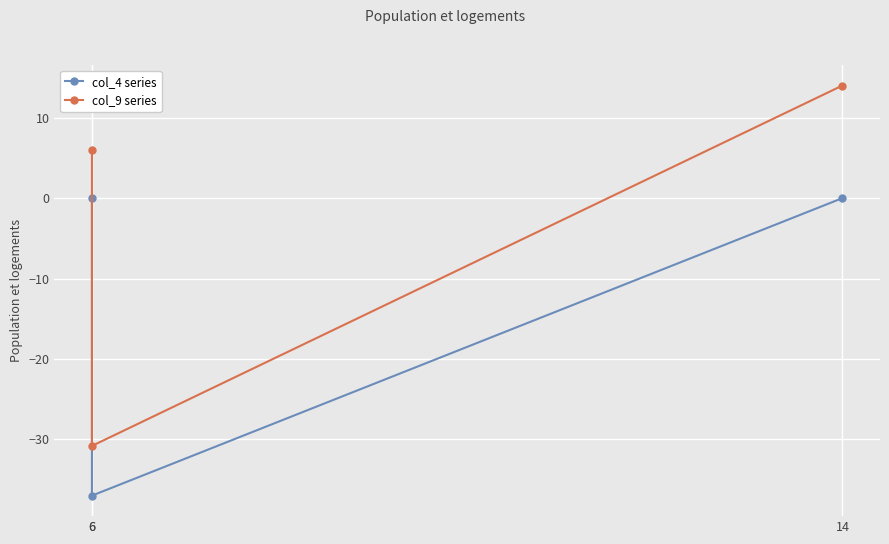

What is the highest value of the col_9 series series?

14.0